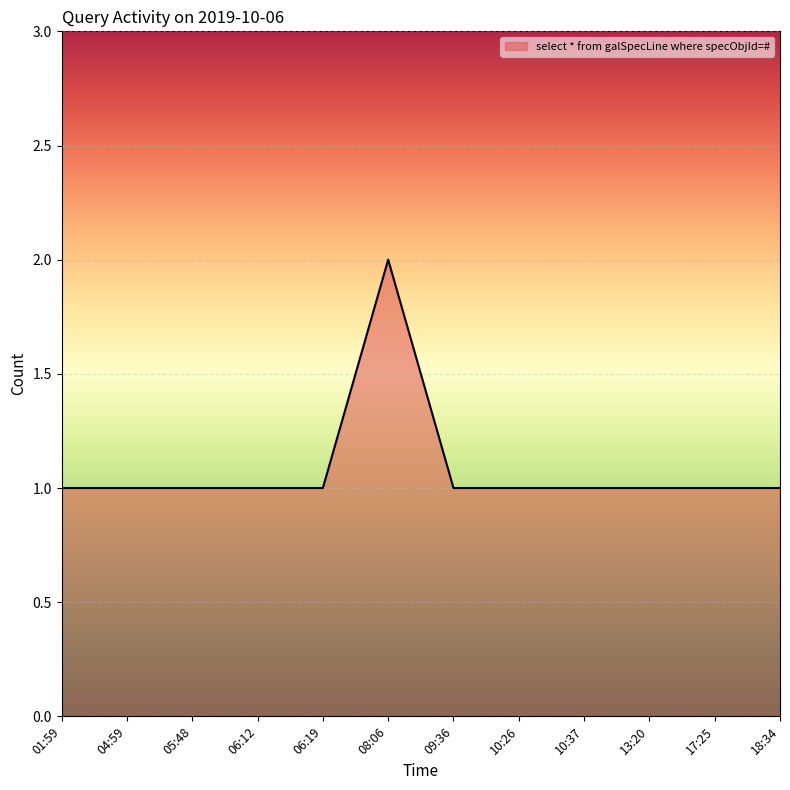

What position from the left is 18:34?

12